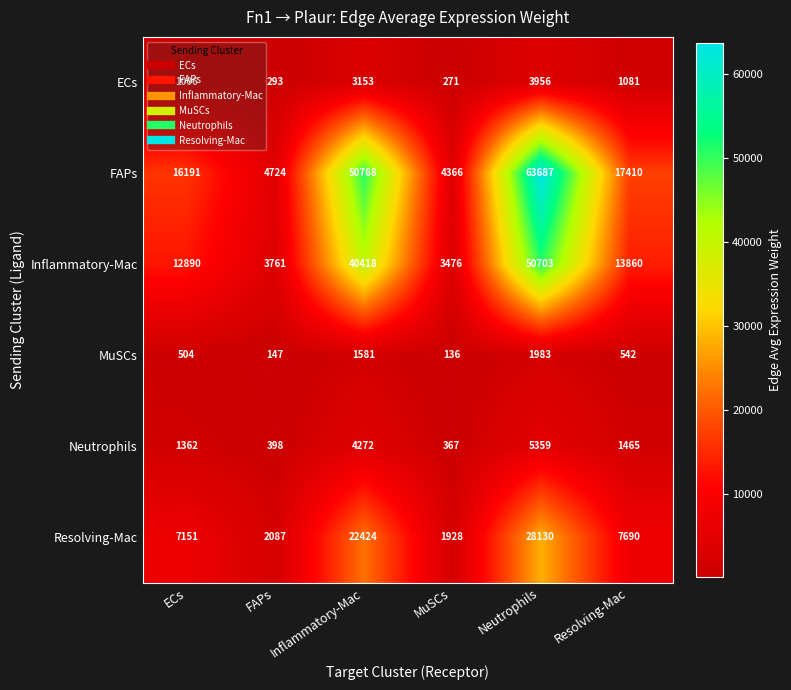

Count the number of data series in this chart.

6